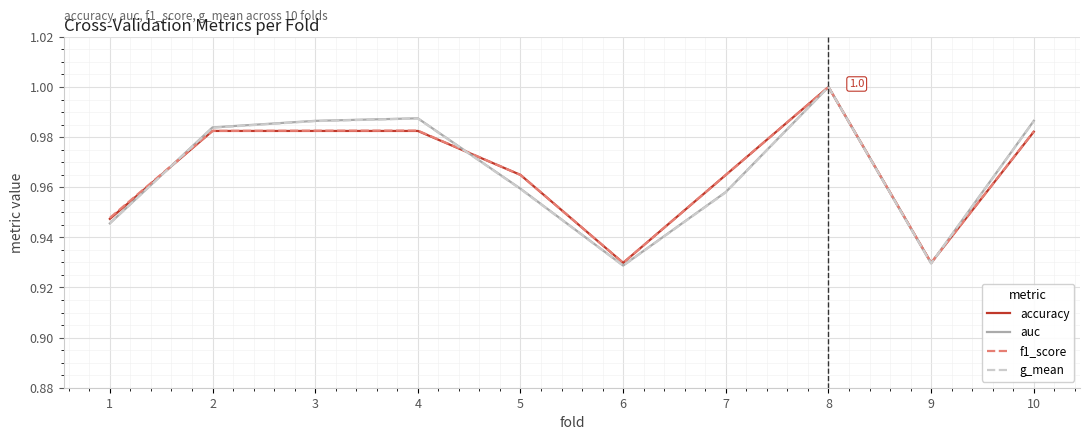

List the series in order of their overall mean, highest first.

f1_score, accuracy, auc, g_mean